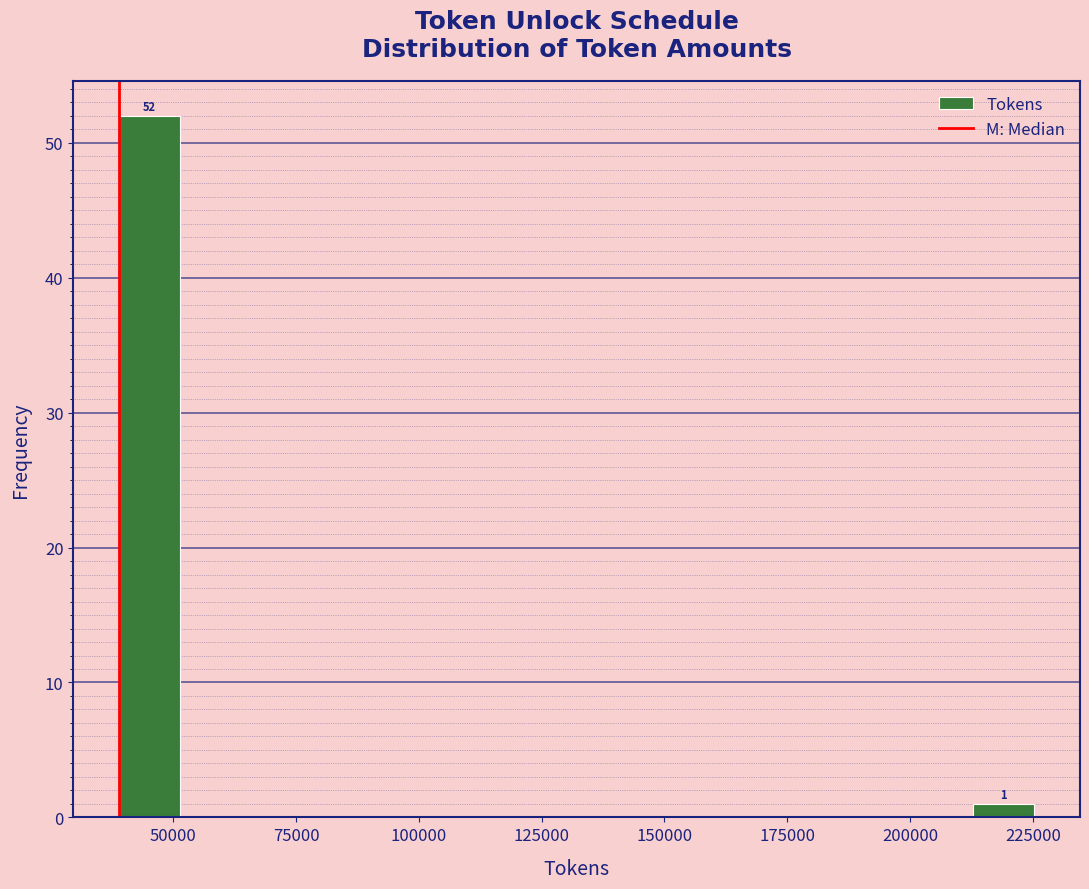

Read against the x-axis, roughly where is the centre of the tallest bar?

45000